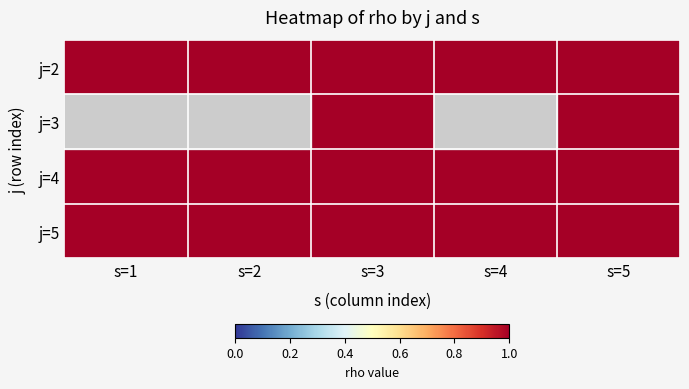

Reading right to left, extract all data points from this chart.

j=2: s=5=1	s=4=1	s=3=1	s=2=1	s=1=1
j=3: s=5=1	s=4=0	s=3=1	s=2=0	s=1=0
j=4: s=5=1	s=4=1	s=3=1	s=2=1	s=1=1
j=5: s=5=1	s=4=1	s=3=1	s=2=1	s=1=1